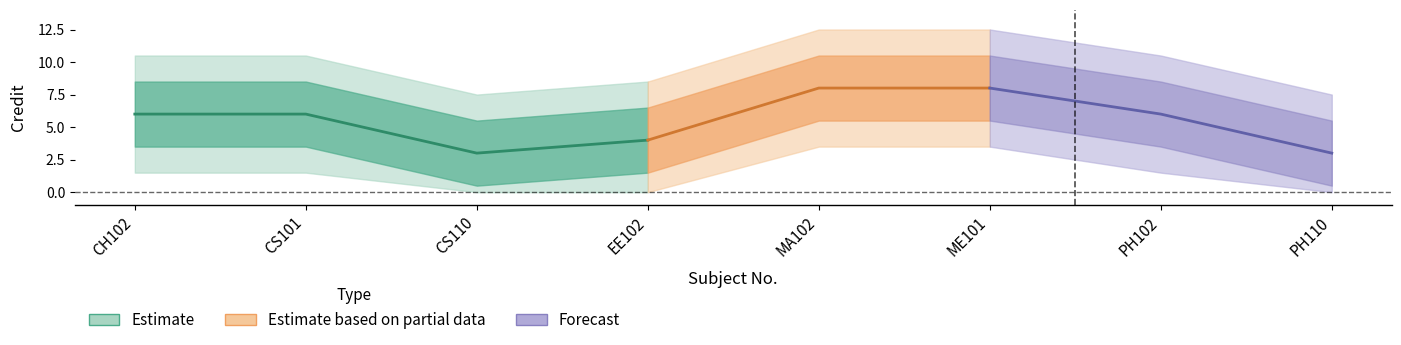

How many lines are shown in the chart?

1